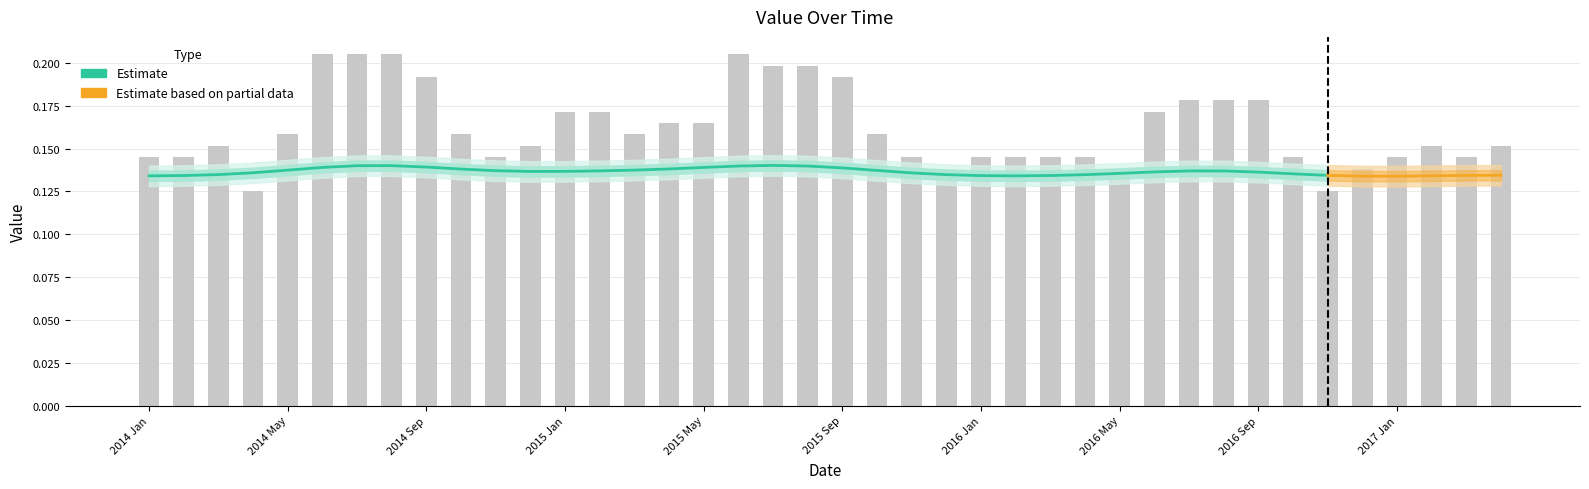

What is the smallest value displayed?

0.1